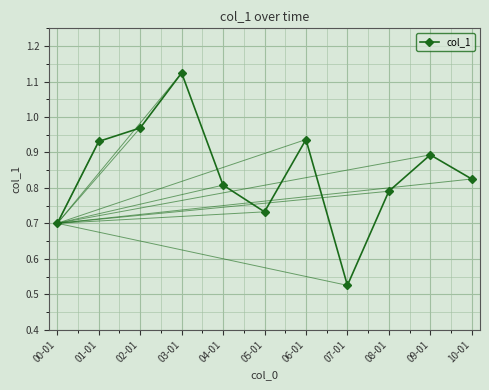

Which category has the highest value in the col_1 series?

03-01